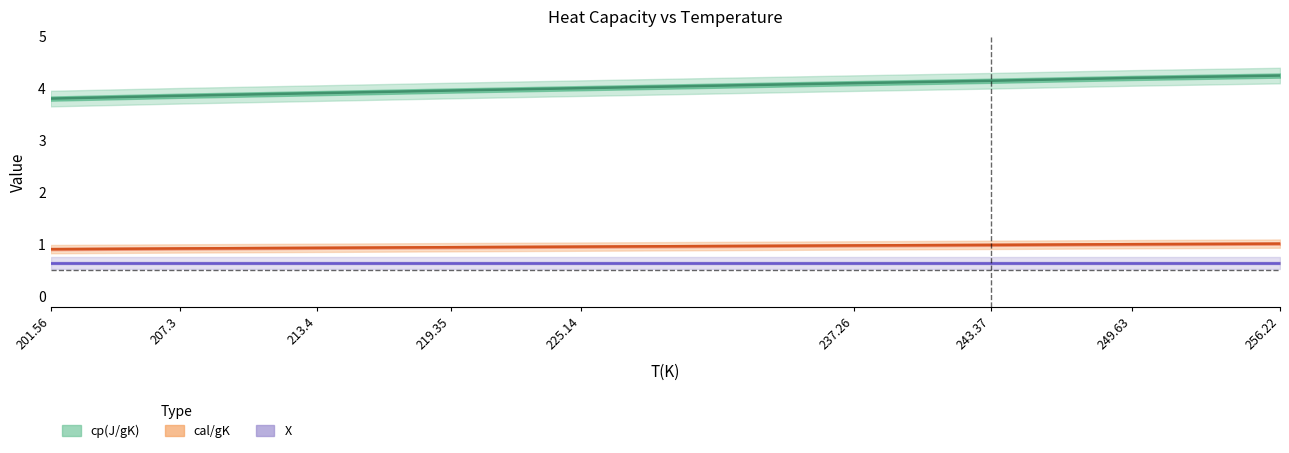

What is the difference between the second highest and minimum values in the cal/gK series?

0.1